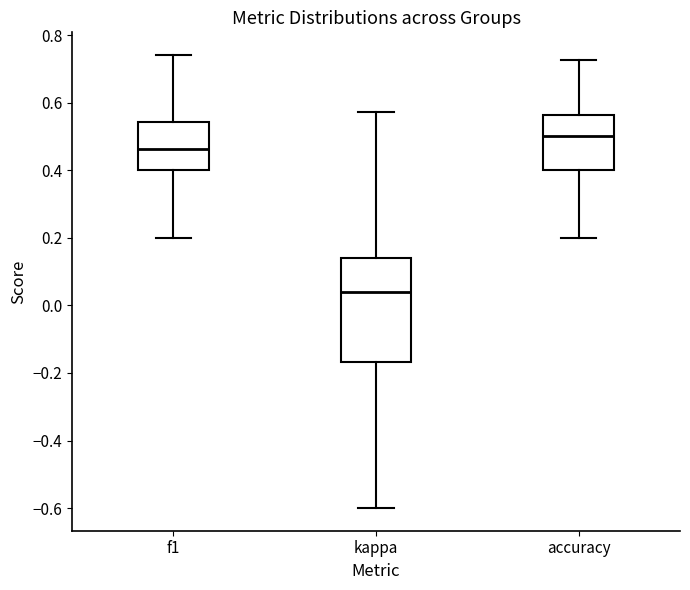

Reading left to right, transcribe this box plot: for each box, give where its median line is, the range the box spans, and where its two whiskers end, as read against the y-axis. The values are not printed on the chart, so give them approximately, as read against the axis.

f1: median 0.46, box 0.40 to 0.54, whiskers 0.20 to 0.74
kappa: median 0.04, box -0.16 to 0.14, whiskers -0.60 to 0.58
accuracy: median 0.50, box 0.40 to 0.56, whiskers 0.20 to 0.72